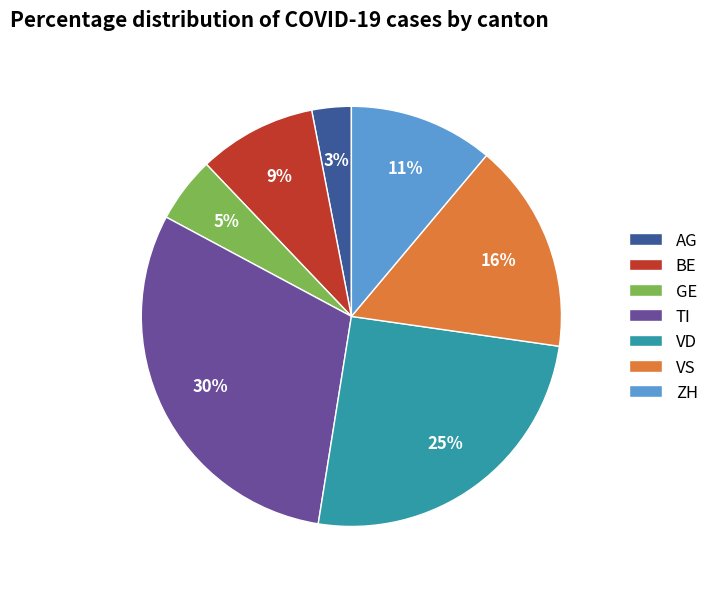

What is the ratio of the value at GE to the value at VS?

0.3